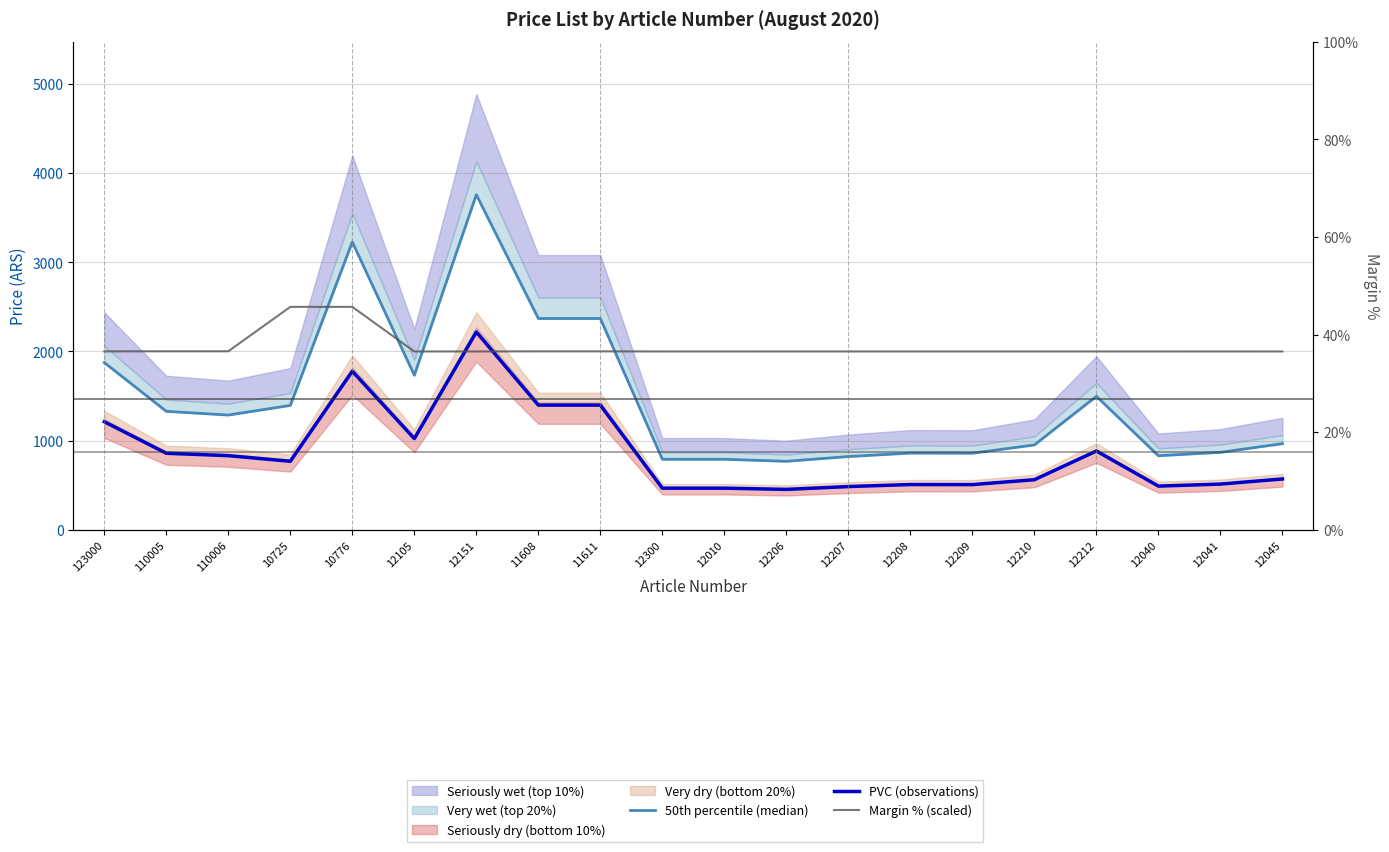

In PVC (observations), how many points are higher than both neighbors (excluding endpoints)?

4